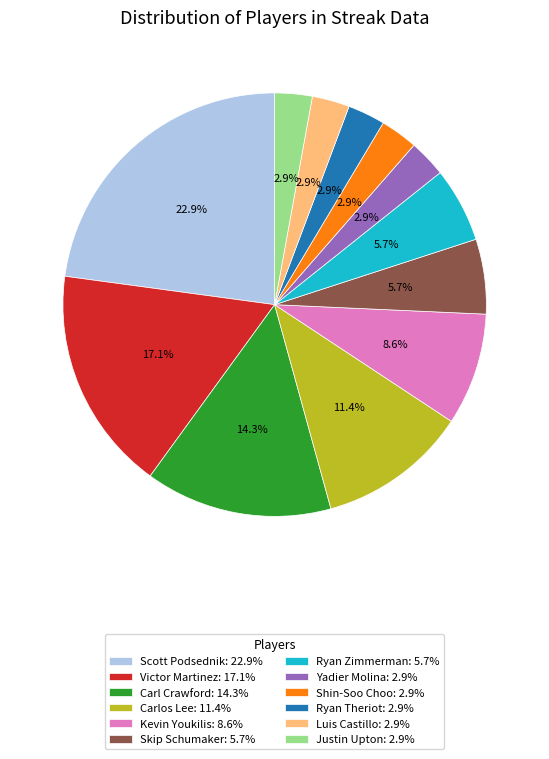

Does Carlos Lee: 11.4% represent more than half of the total?

No